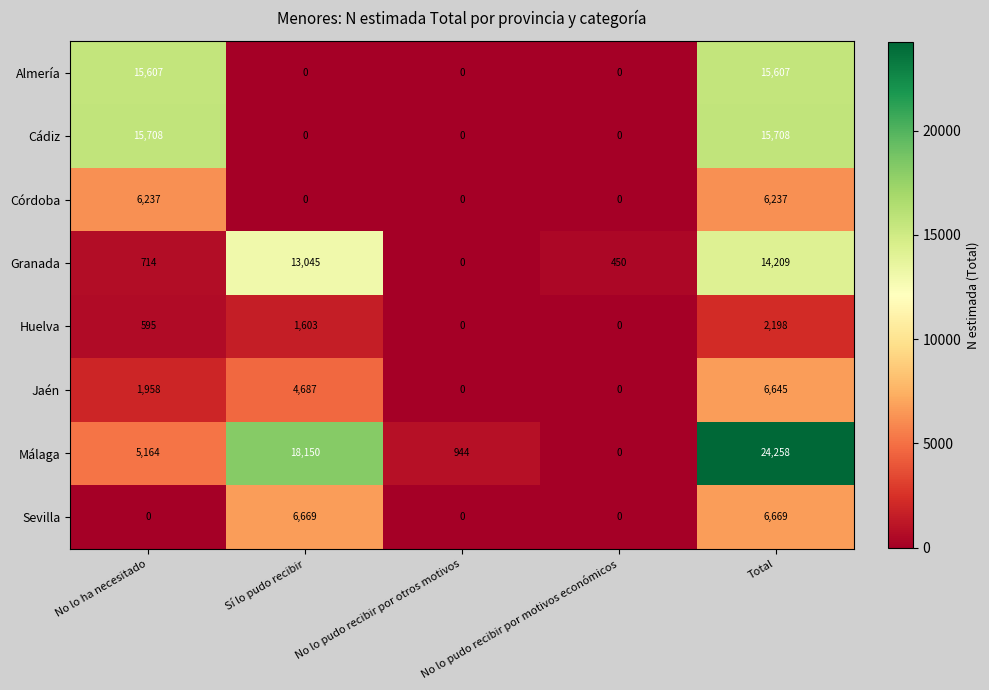

At which category is the sum across all series the highest?

Total